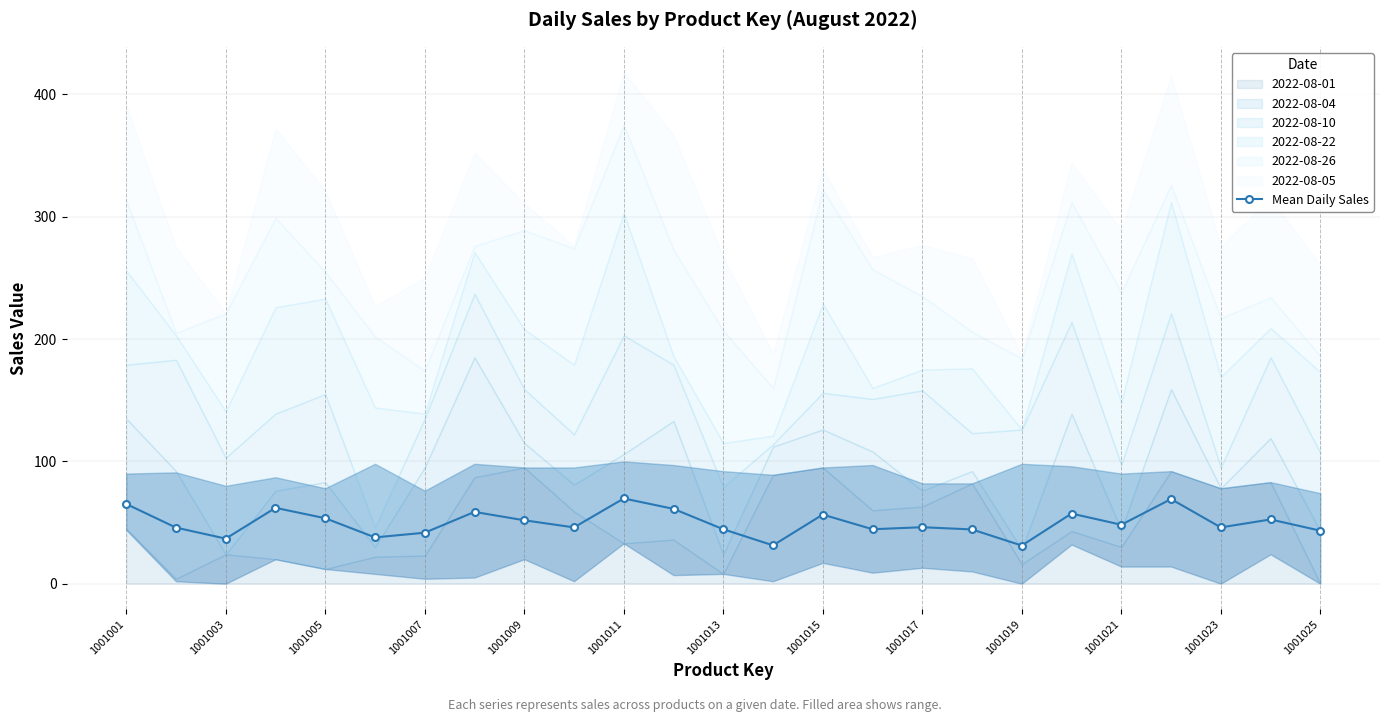

The value at 17 is 21.9. True or false?

False